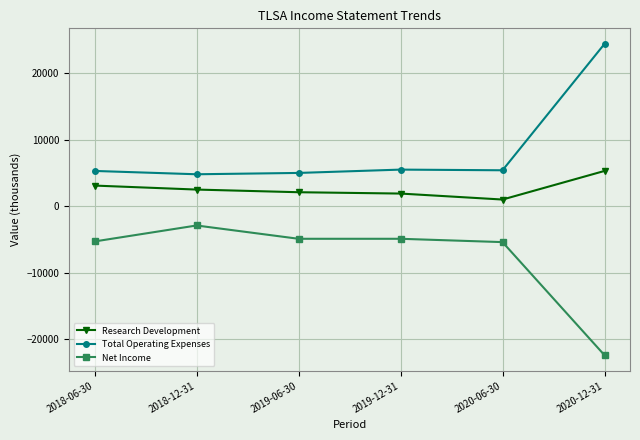

List the series in order of their peak value, lowest first.

Net Income, Research Development, Total Operating Expenses